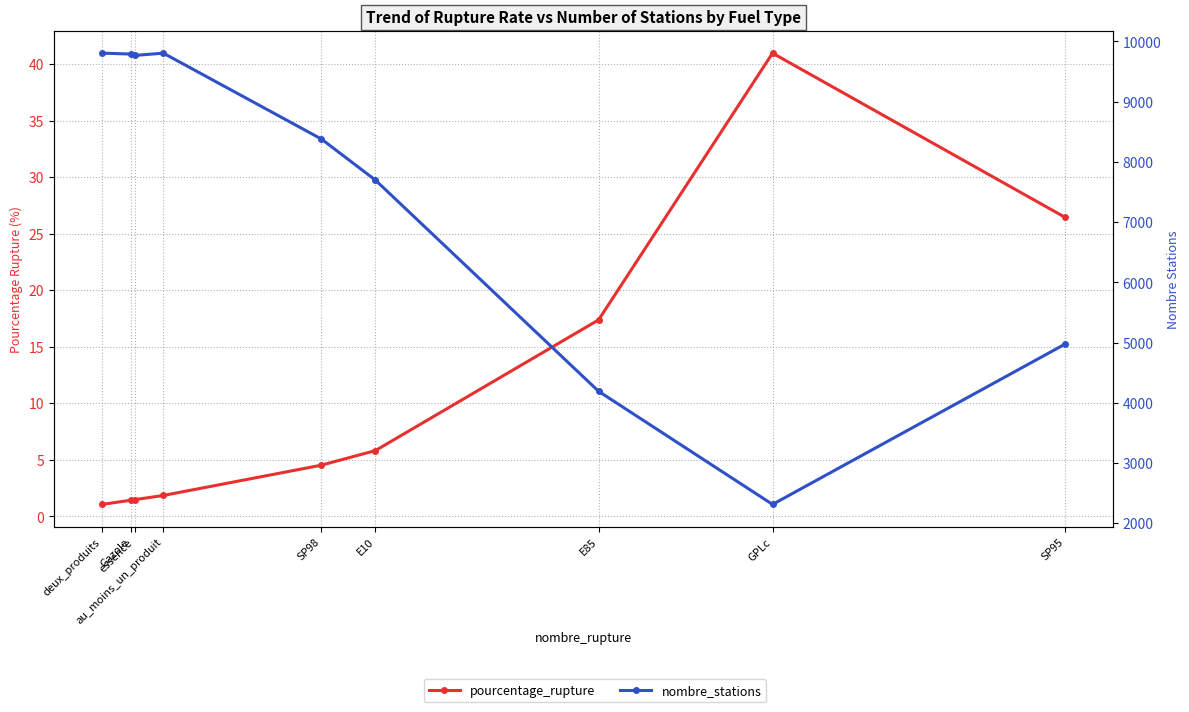

How many interior local valleys does the nombre_stations series have?

2